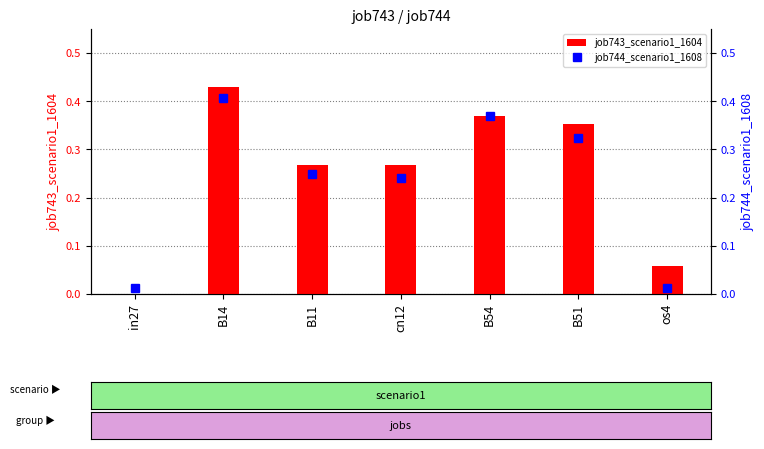

Rank the categories by job743_scenario1_1604 value from lowest to highest.

in27, os4, B11, cn12, B51, B54, B14